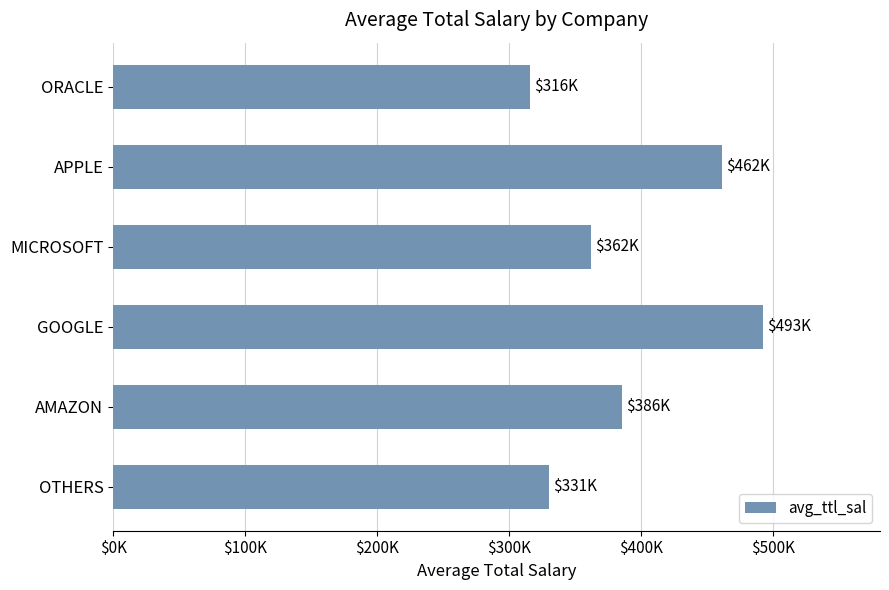

Which category has the lowest value across all series?

ORACLE